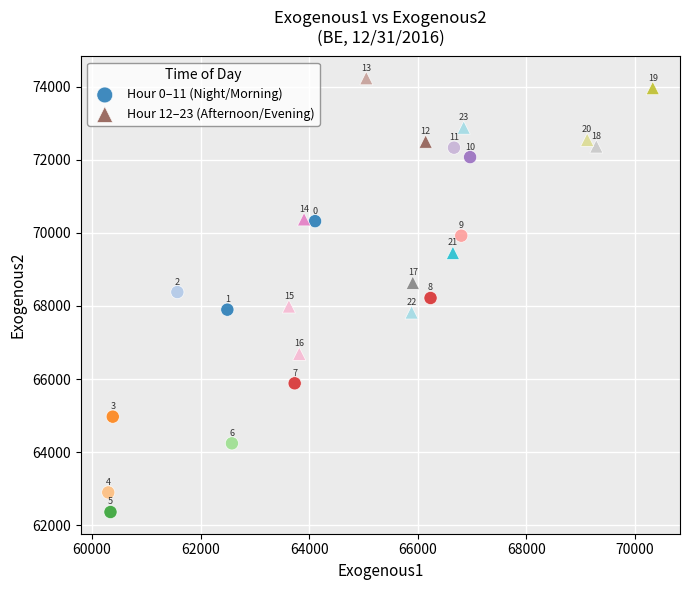

Which series reaches the maximum Y coordinate?

Hour 12–23 (Afternoon/Evening)